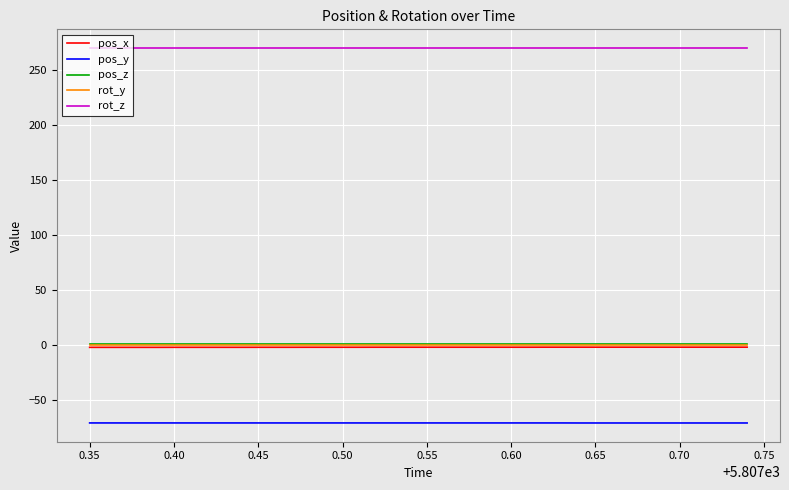

What is the difference between the second highest and minimum values in the pos_x series?

0.2